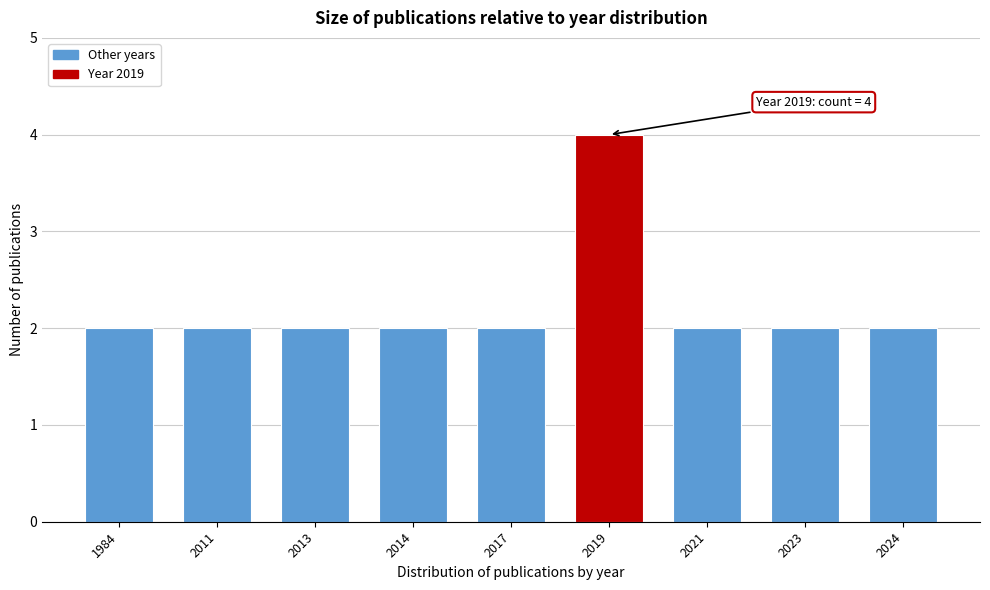

Reading left to right, list all the values displayed in this chart.

1984=2	2011=2	2013=2	2014=2	2017=2	2019=4	2021=2	2023=2	2024=2